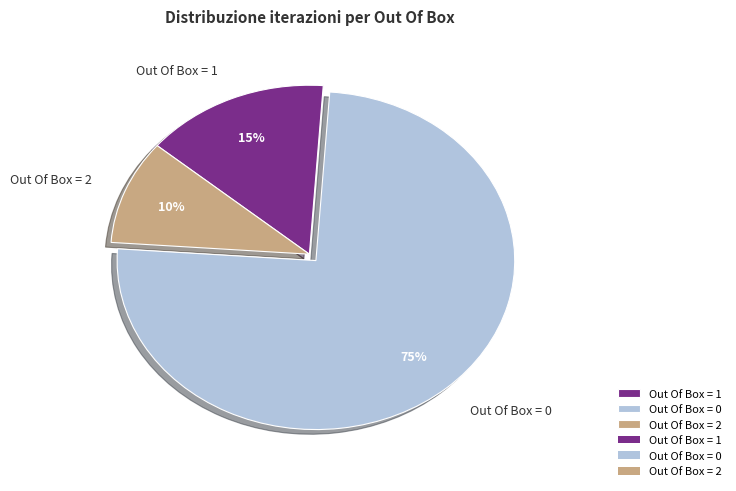

Between Out Of Box = 1 and Out Of Box = 0, which is larger?

Out Of Box = 0